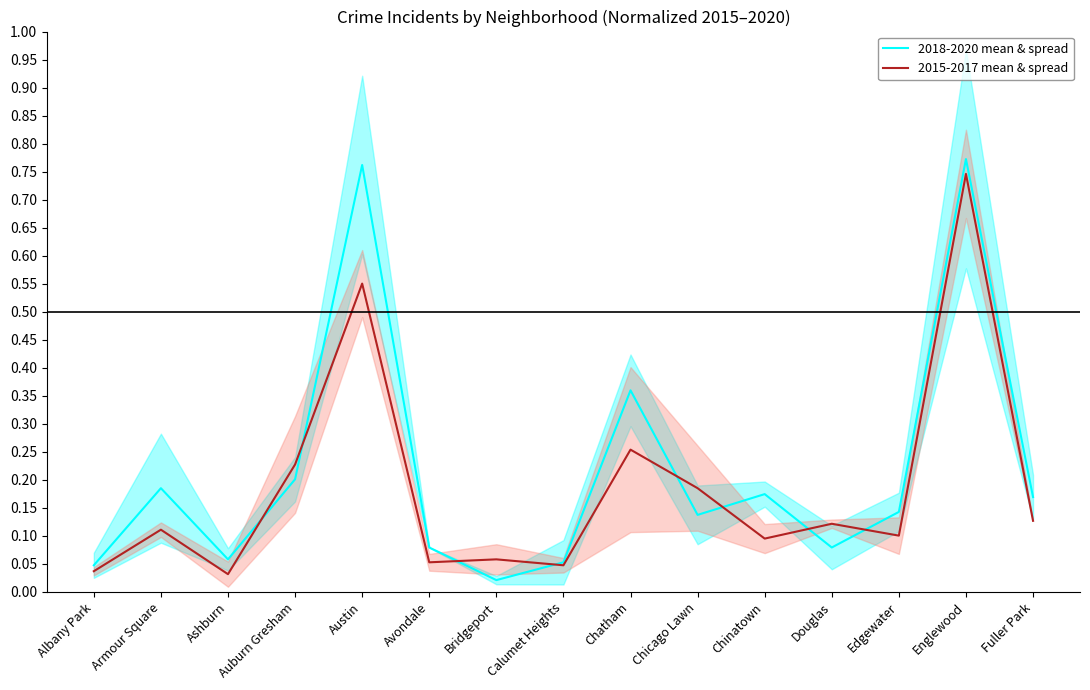

How many lines are shown in the chart?

2